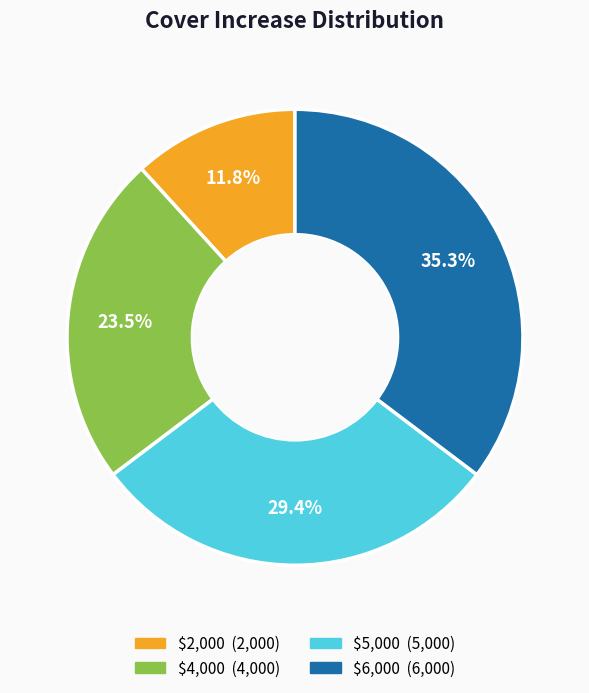

Count the number of slices in the pie.

4